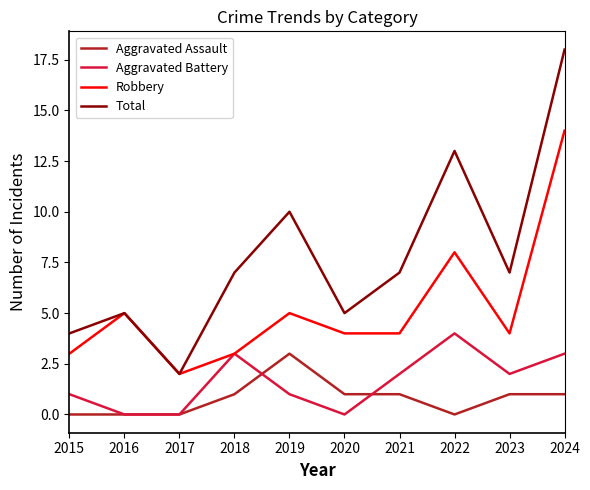

What is the spread (max minus min) of values at 2018?

6